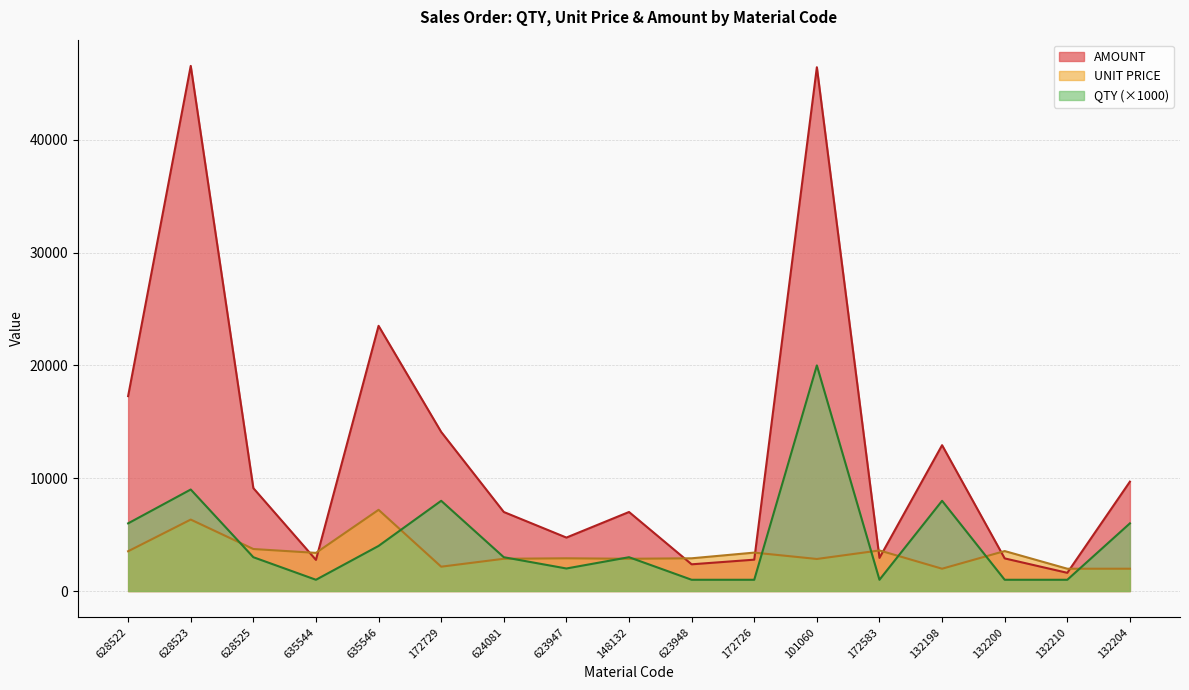

At which label does QTY reach its peak?

101060